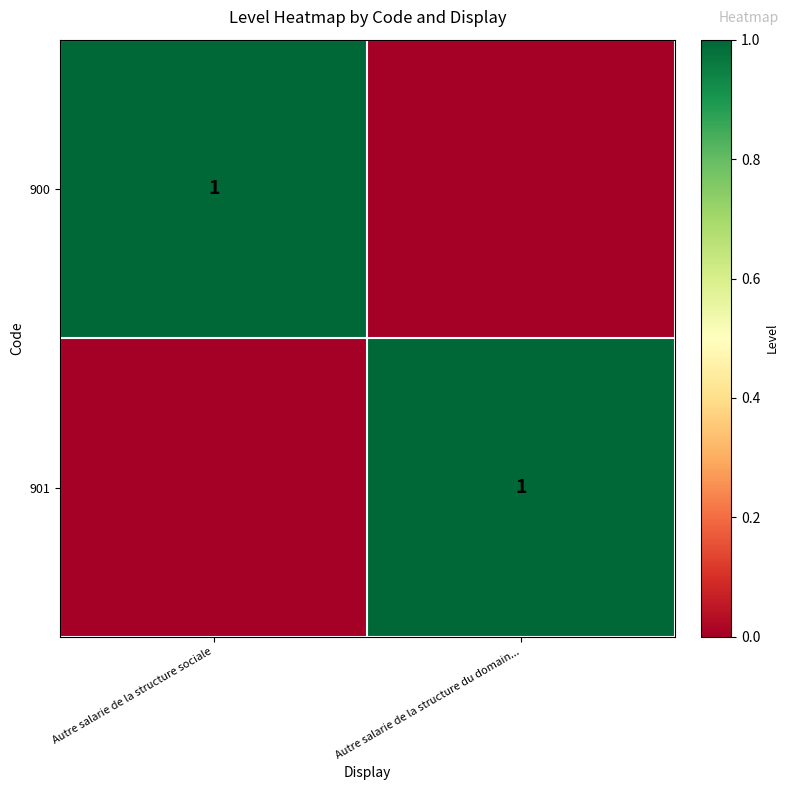

The value of 900 at Autre salarie de la structure sociale is 1. True or false?

True